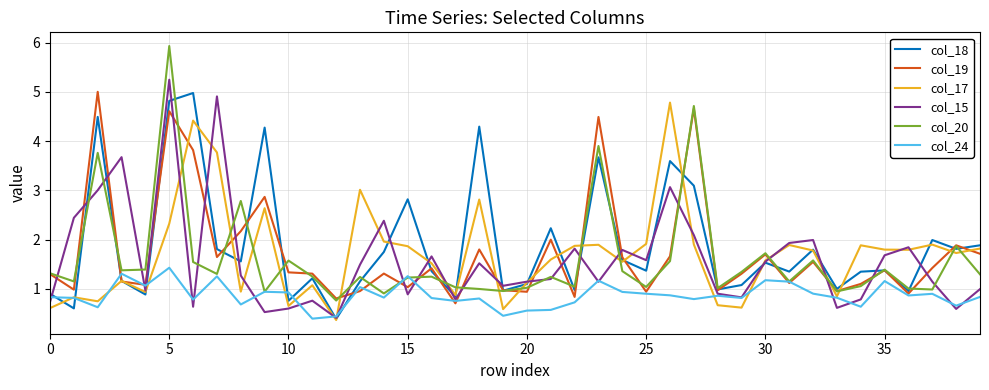

What is the highest value of the col_20 series?

5.9